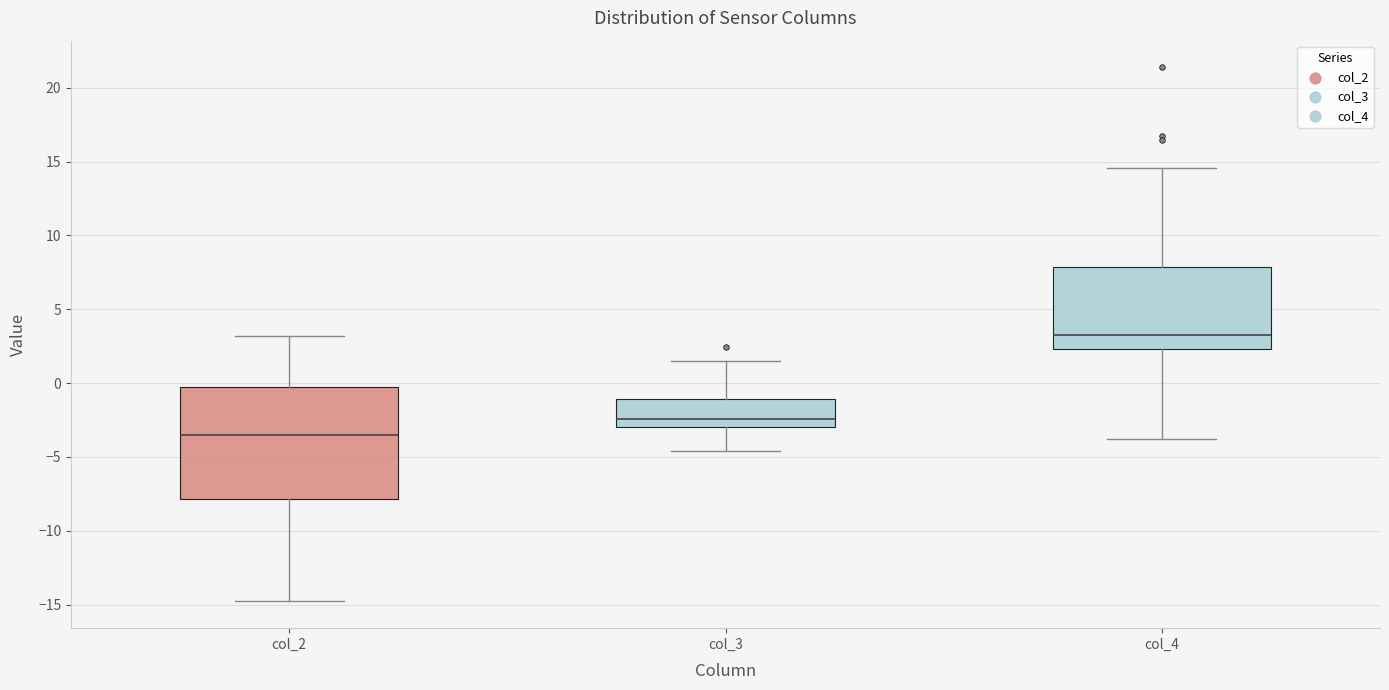

Comparing the boxes themselves (not the whiskers), which one is the tallest?

col_2